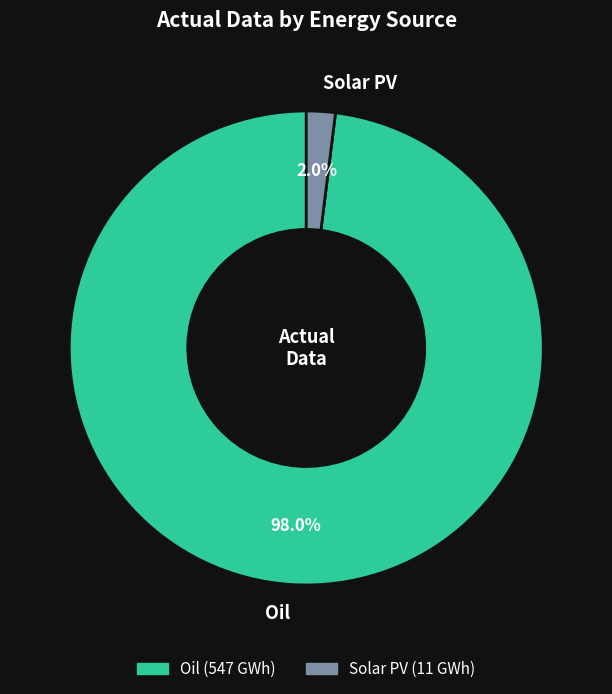

Rank the categories by value from highest to lowest.

Oil, Solar PV